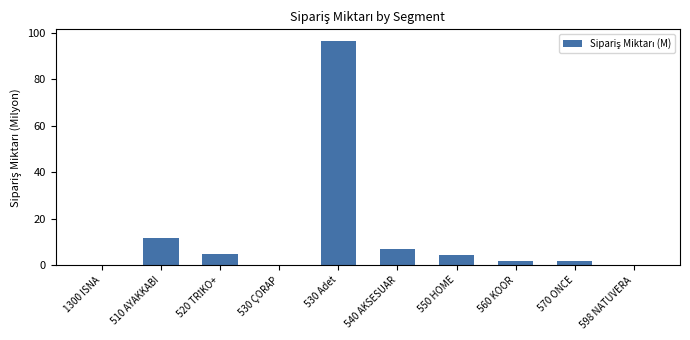

At which category does the chart reach its peak across all series?

530 Adet